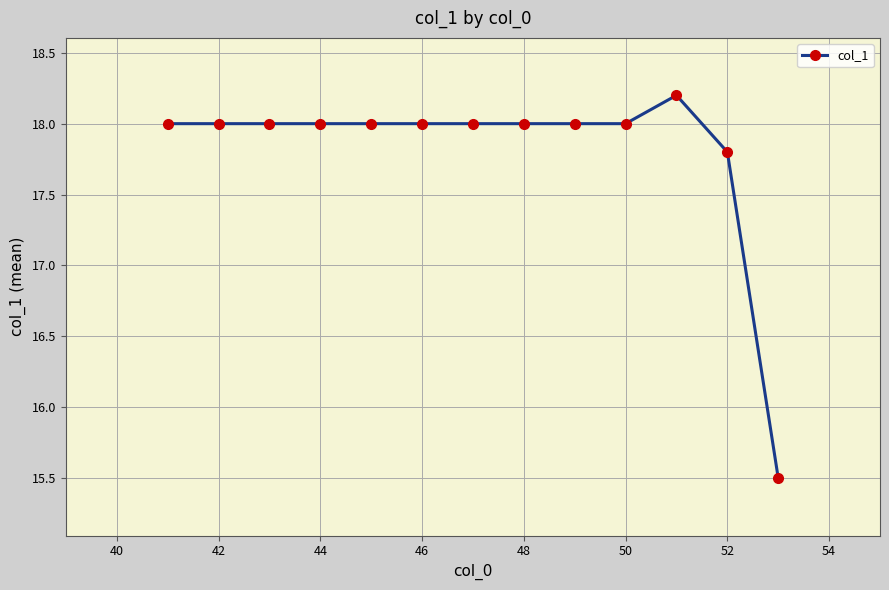

What is the maximum value shown in the chart?

18.2